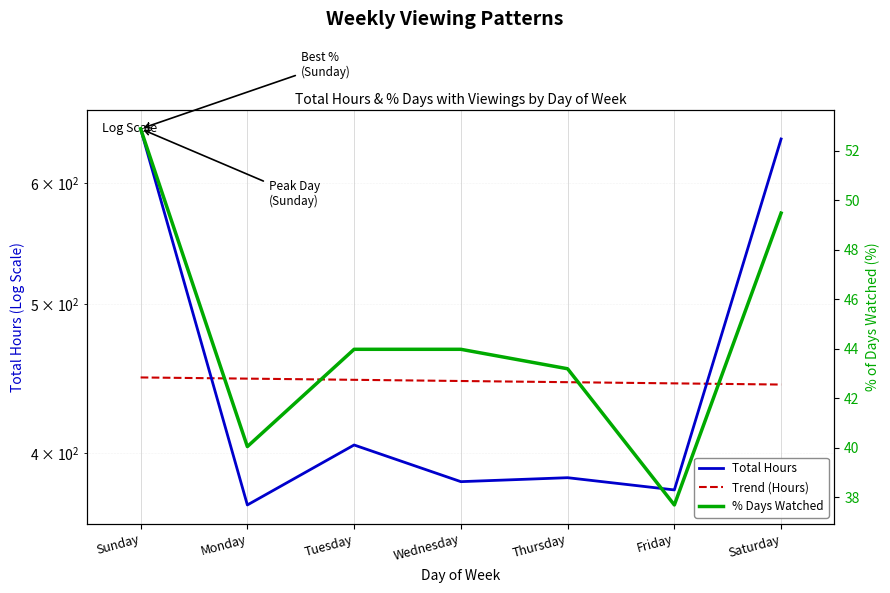

Reading left to right, what are all the values shown in this chart?

Total Hours: Sunday=650.5	Monday=370.3	Tuesday=405.1	Wednesday=383.4	Thursday=385.7	Friday=378.7	Saturday=640.7
% Of Days Where I Watched Something: Sunday=52.9	Monday=40.1	Tuesday=44.0	Wednesday=44.0	Thursday=43.2	Friday=37.7	Saturday=49.5